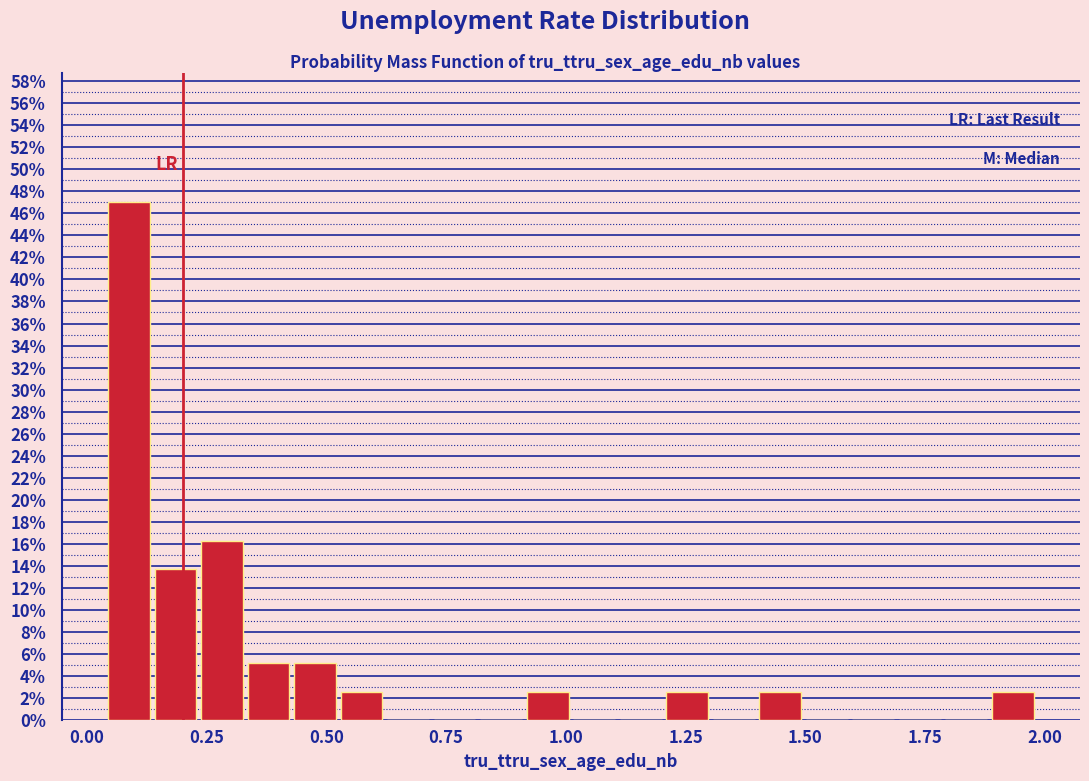

Read against the x-axis, roughly where is the centre of the tallest bar?

0.10